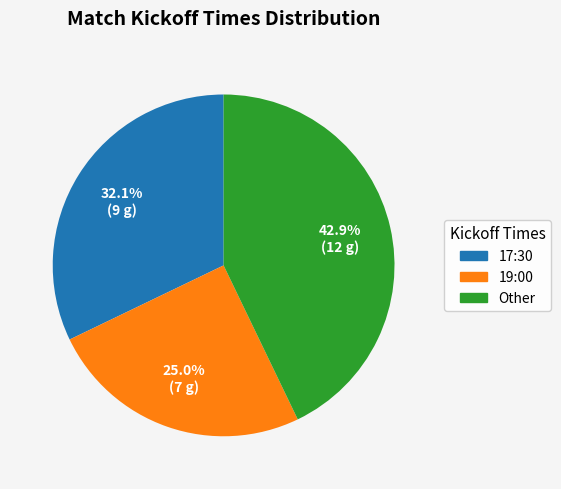

Is there a majority slice in this chart?

No